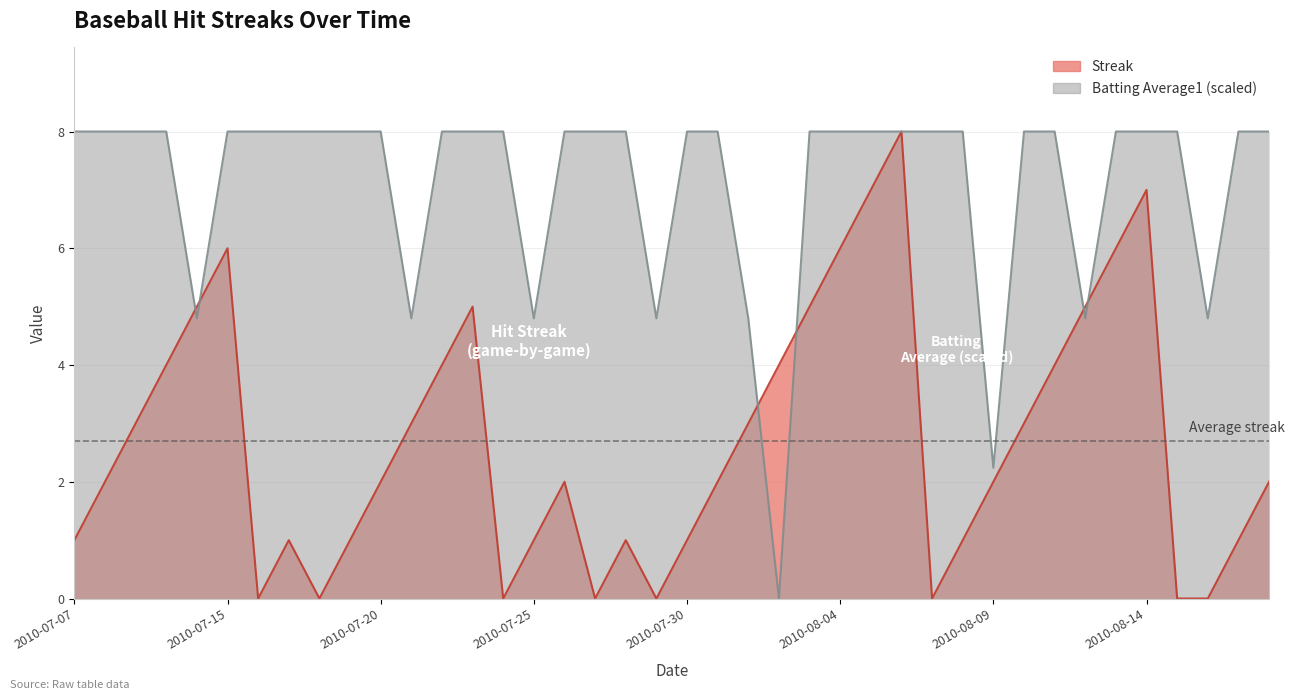

Which series has the largest total across all categories?

Batting Average1